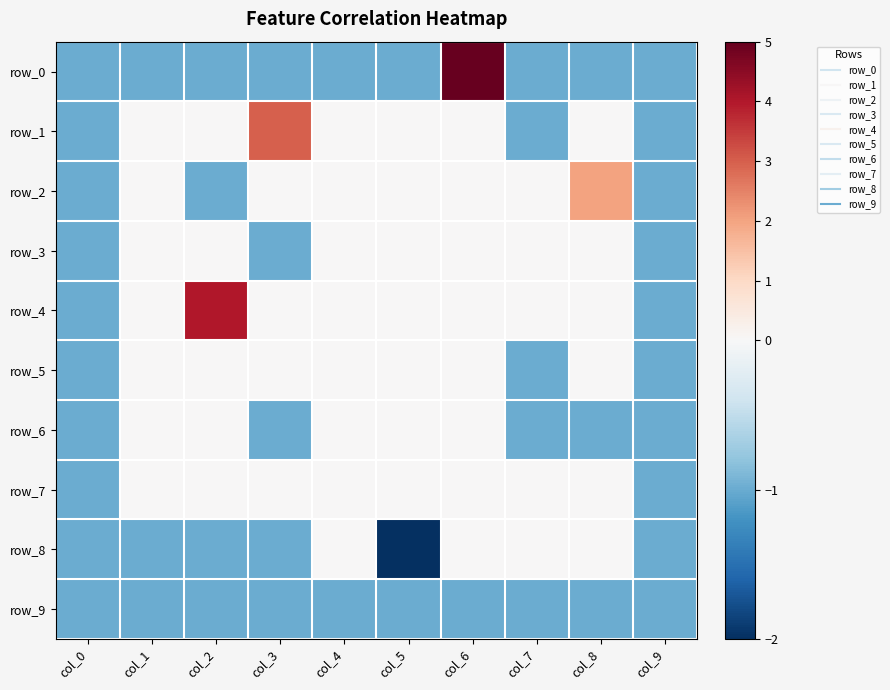

The value of row_7 at col_8 is 0. True or false?

True